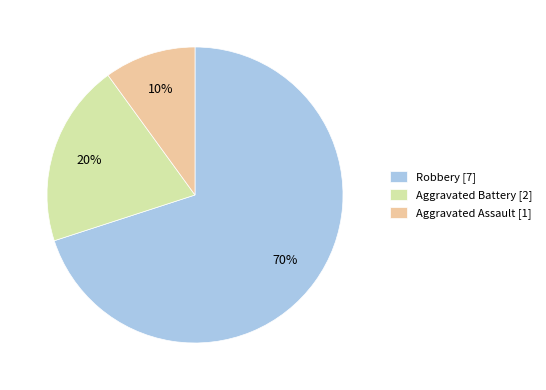

Which slice is the smallest?

Aggravated Assault